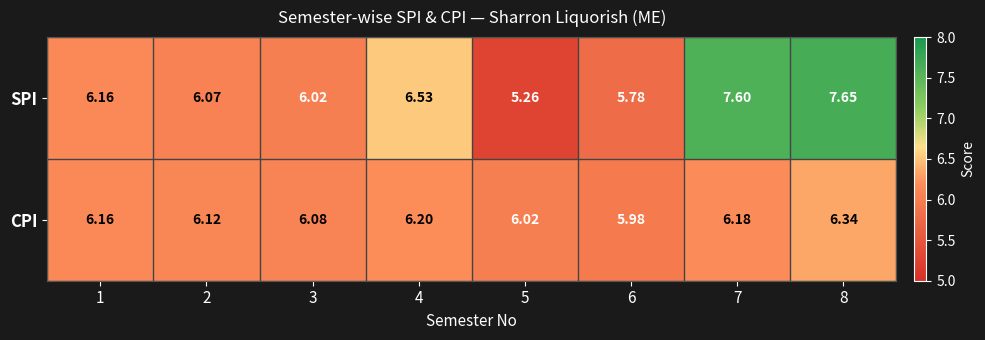

Which series has the largest total across all categories?

SPI